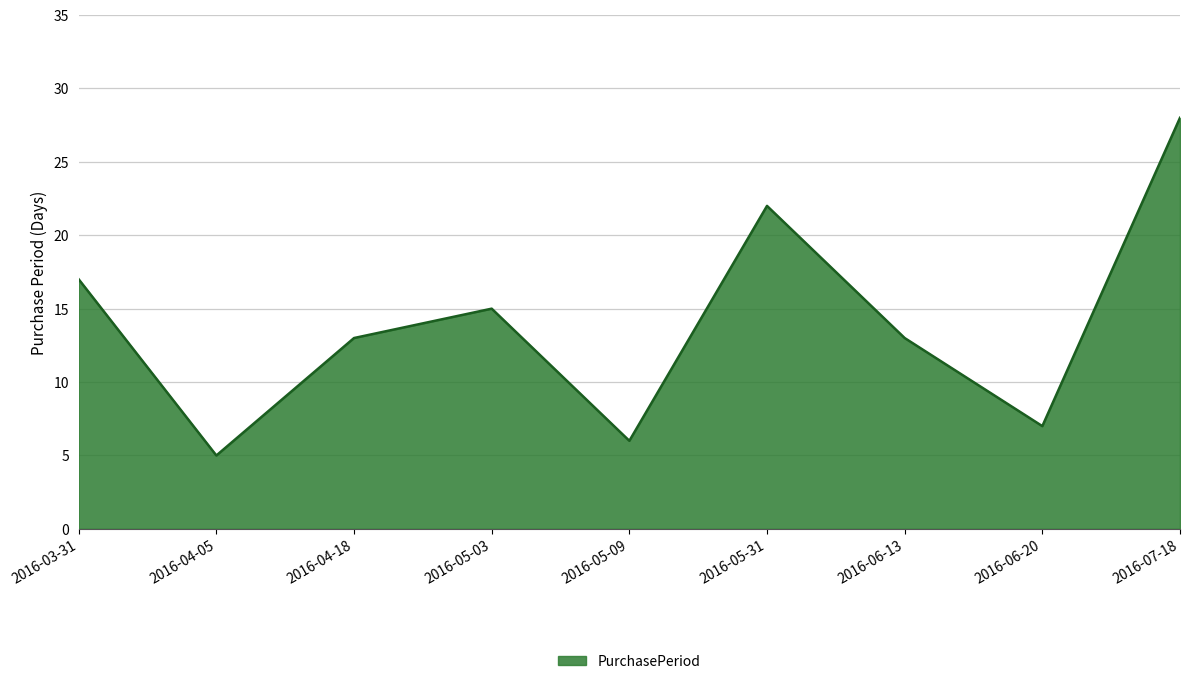

How many series are shown in this chart?

1